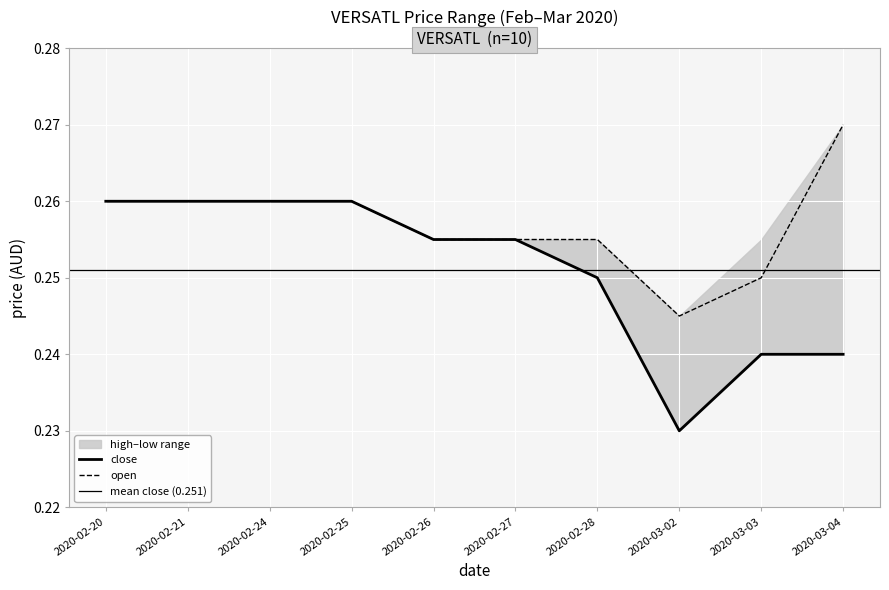

At which label is open closest to 0?

2020-03-02